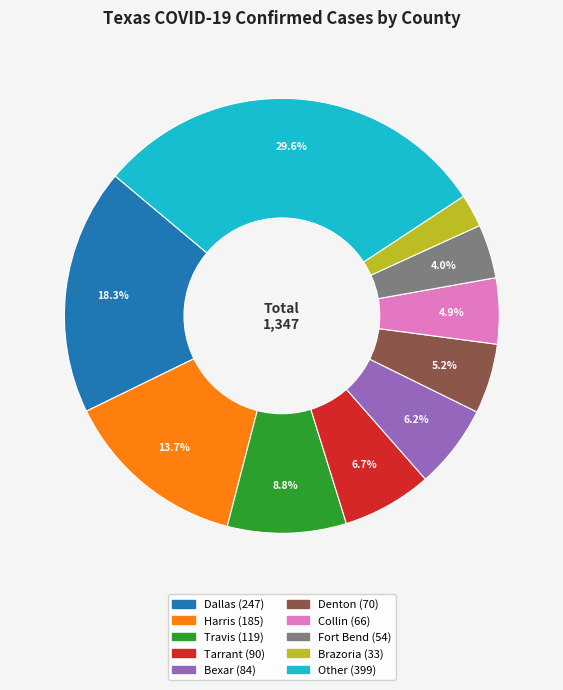

To the nearest percent, what portion does Bexar represent?

6%